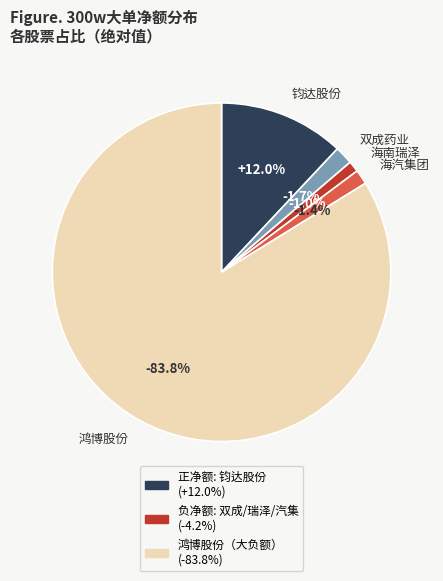

Rank the categories by value from lowest to highest.

鸿博股份, 双成药业, 海汽集团, 海南瑞泽, 钧达股份